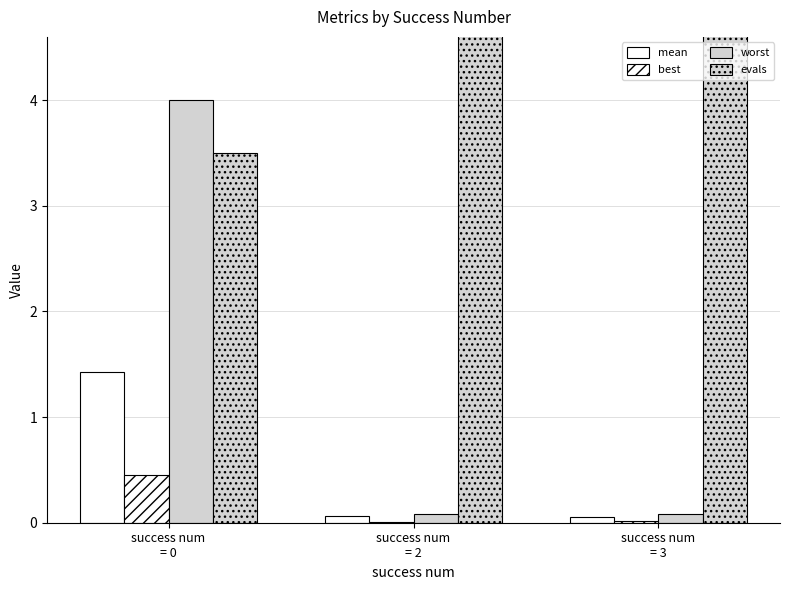

Read the evals value at success num
= 0.

3.5